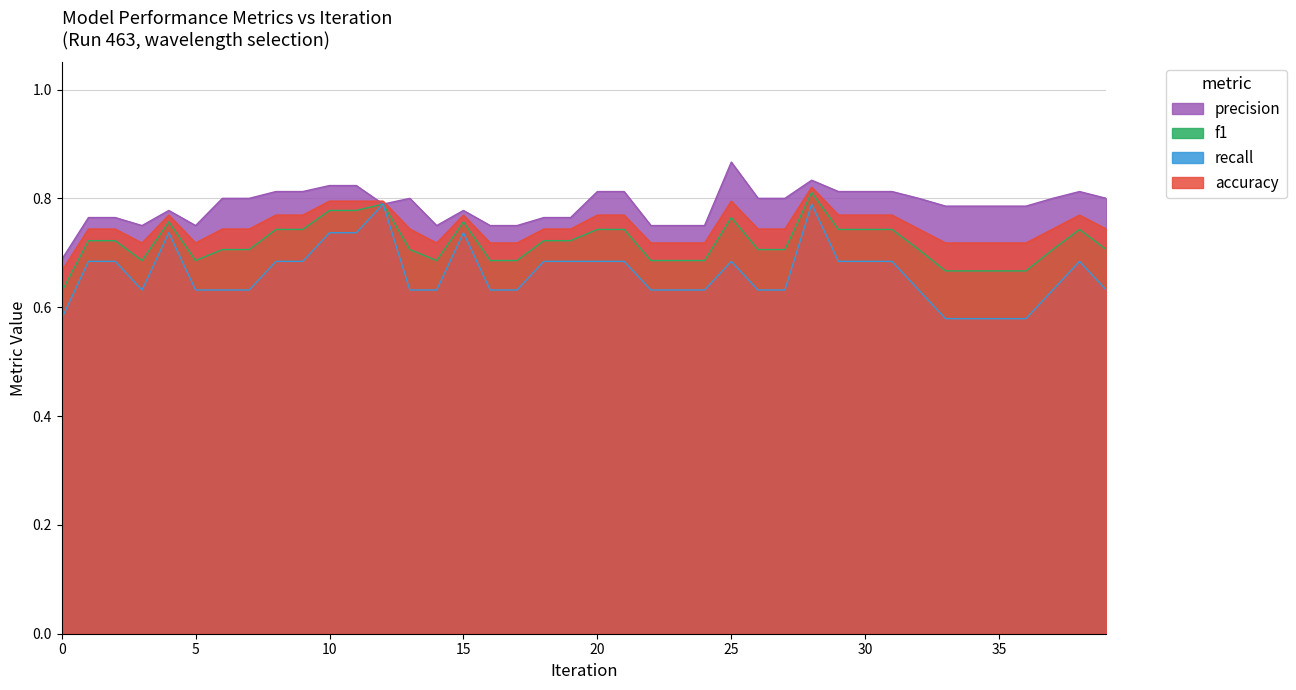

What is the value of the precision point at the 33rd from the left?

0.8